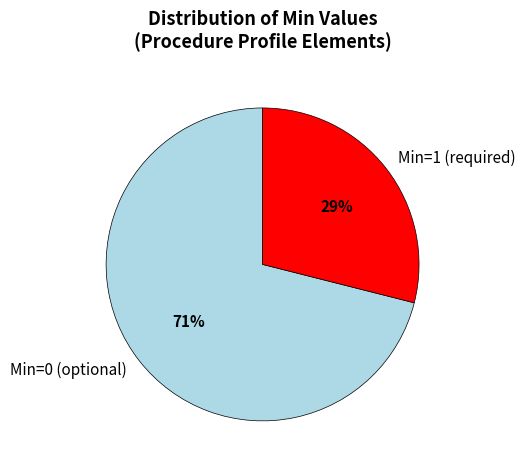

How many slices are in this pie chart?

2